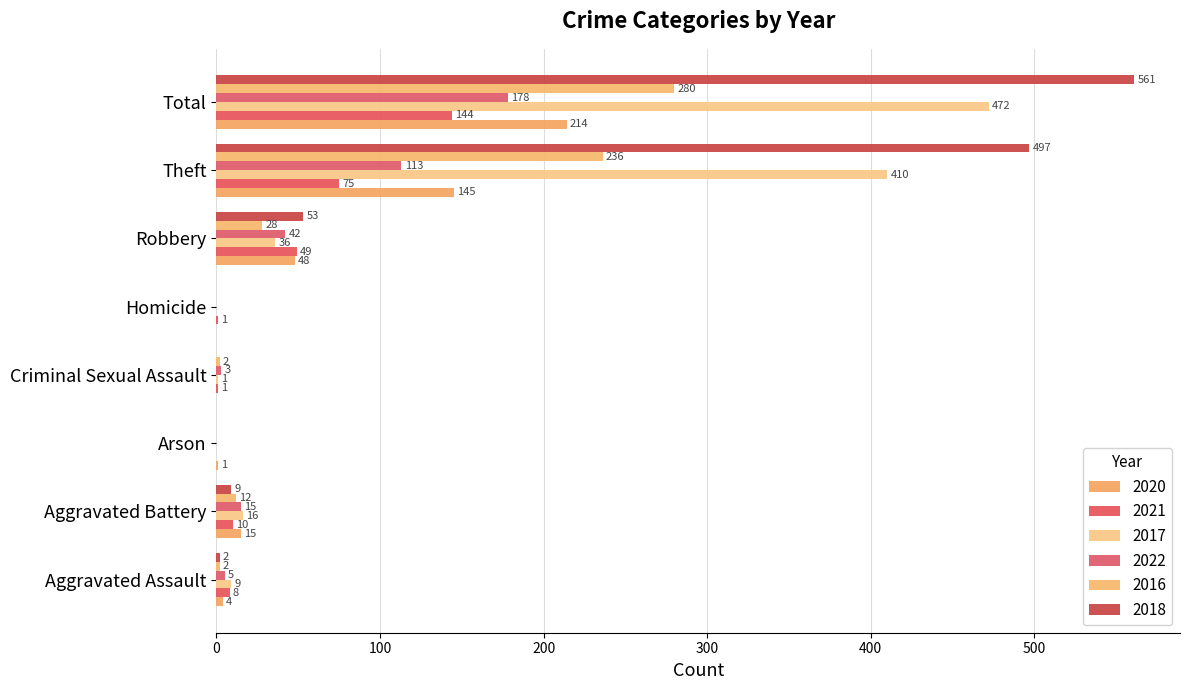

How many values in 2021 are above zero?

7